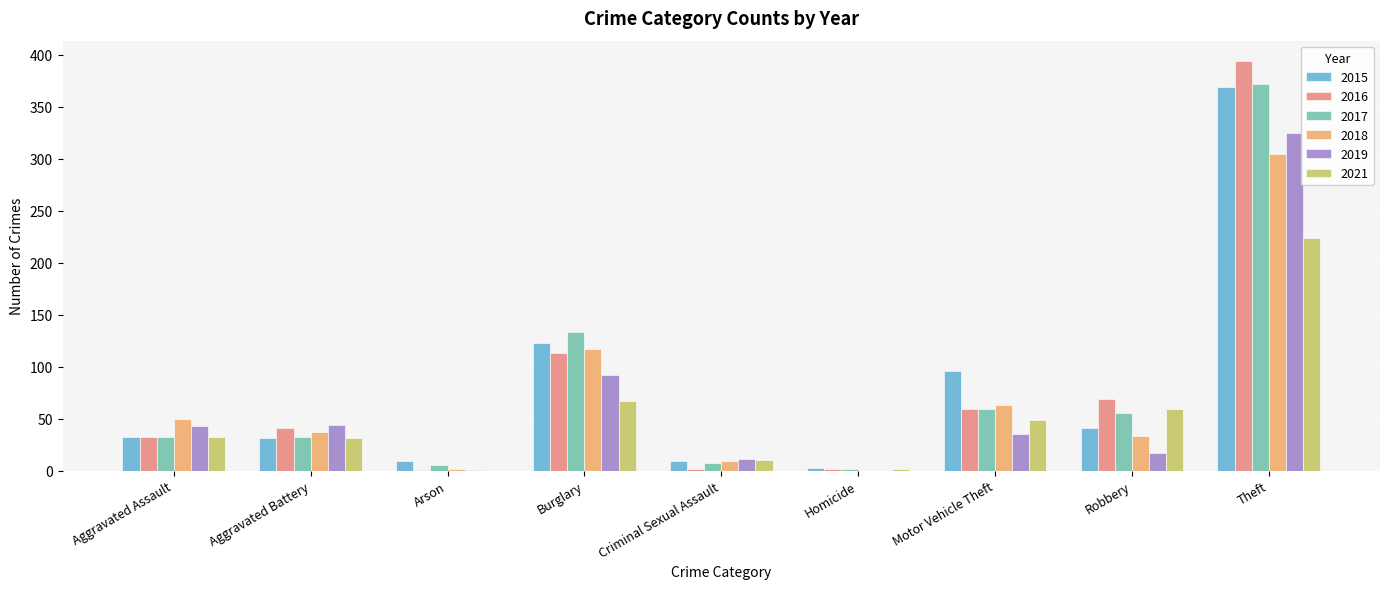

What are all the series names shown in the legend?

2015, 2016, 2017, 2018, 2019, 2021